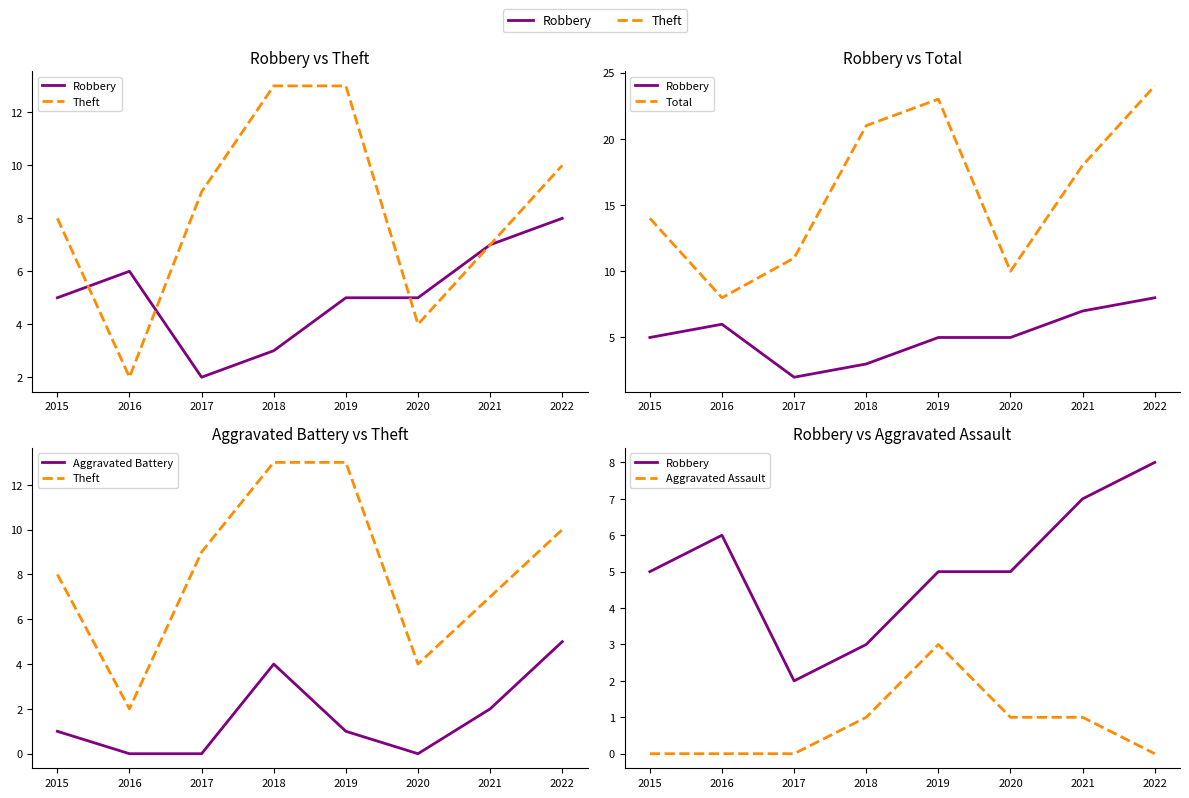

What is the sum of the Robbery values at 2015 and 2020?

10